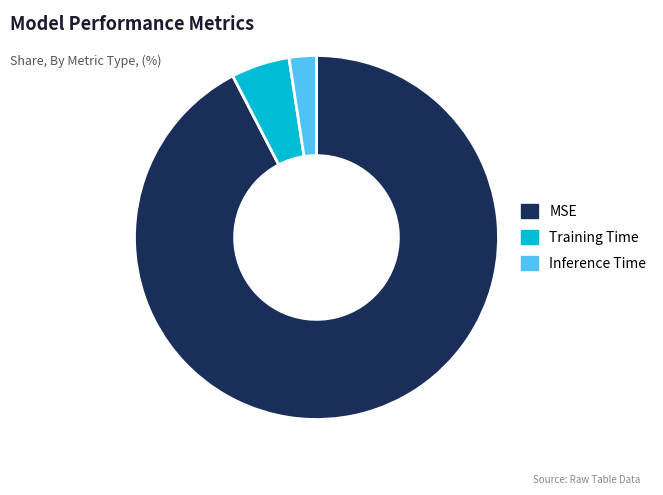

Rank the categories by value from highest to lowest.

MSE, Training Time, Inference Time